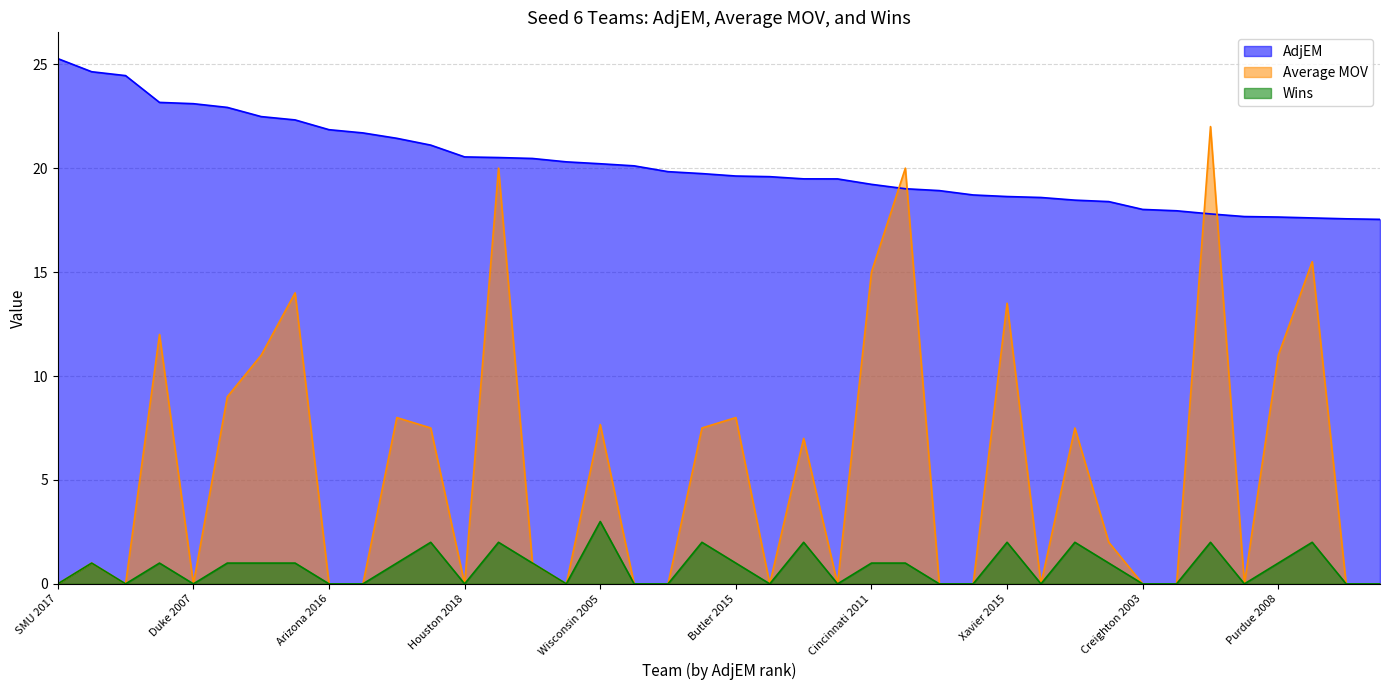

Reading right to left, what are all the values shown in this chart?

AdjEM: SMU 2015=17.5	Providence 2015=17.6	West Virginia 2006=17.6	Purdue 2008=17.6	Seton Hall 2016=17.7	Baylor 2014=17.8	Notre Dame 2010=17.9	Creighton 2003=18.0	UNC 2014=18.4	Vanderbilt 2004=18.5	Georgetown 2011=18.6	Xavier 2015=18.6	Florida 2018=18.7	TCU 2018=18.9	Louisville 2007=19.0	Cincinnati 2011=19.2	USC 2008=19.5	Xavier 2010=19.5	Creighton 2017=19.6	Butler 2015=19.6	Utah 2005=19.7	Gonzaga 2002=19.8	Marquette 2010=20.1	Wisconsin 2005=20.2	Notre Dame 2007=20.3	Marquette 2009=20.5	Arizona 2013=20.5	Houston 2018=20.5	Maryland 2003=21.1	Marquette 2008=21.4	Ohio State 2014=21.7	Arizona 2016=21.9	Cincinnati 2017=22.3	UNC 2004=22.5	Arizona State 2009=22.9	Duke 2007=23.1	Wisconsin 2004=23.2	West Virginia 2009=24.5	UCLA 2009=24.6	SMU 2017=25.3
Average MOV: SMU 2015=0.0	Providence 2015=0.0	West Virginia 2006=15.5	Purdue 2008=11.0	Seton Hall 2016=0.0	Baylor 2014=22.0	Notre Dame 2010=0.0	Creighton 2003=0.0	UNC 2014=2.0	Vanderbilt 2004=7.5	Georgetown 2011=0.0	Xavier 2015=13.5	Florida 2018=0.0	TCU 2018=0.0	Louisville 2007=20.0	Cincinnati 2011=15.0	USC 2008=0.0	Xavier 2010=7.0	Creighton 2017=0.0	Butler 2015=8.0	Utah 2005=7.5	Gonzaga 2002=0.0	Marquette 2010=0.0	Wisconsin 2005=7.7	Notre Dame 2007=0.0	Marquette 2009=1.0	Arizona 2013=20.0	Houston 2018=0.0	Maryland 2003=7.5	Marquette 2008=8.0	Ohio State 2014=0.0	Arizona 2016=0.0	Cincinnati 2017=14.0	UNC 2004=11.0	Arizona State 2009=9.0	Duke 2007=0.0	Wisconsin 2004=12.0	West Virginia 2009=0.0	UCLA 2009=1.0	SMU 2017=0.0
Wins: SMU 2015=0.0	Providence 2015=0.0	West Virginia 2006=2.0	Purdue 2008=1.0	Seton Hall 2016=0.0	Baylor 2014=2.0	Notre Dame 2010=0.0	Creighton 2003=0.0	UNC 2014=1.0	Vanderbilt 2004=2.0	Georgetown 2011=0.0	Xavier 2015=2.0	Florida 2018=0.0	TCU 2018=0.0	Louisville 2007=1.0	Cincinnati 2011=1.0	USC 2008=0.0	Xavier 2010=2.0	Creighton 2017=0.0	Butler 2015=1.0	Utah 2005=2.0	Gonzaga 2002=0.0	Marquette 2010=0.0	Wisconsin 2005=3.0	Notre Dame 2007=0.0	Marquette 2009=1.0	Arizona 2013=2.0	Houston 2018=0.0	Maryland 2003=2.0	Marquette 2008=1.0	Ohio State 2014=0.0	Arizona 2016=0.0	Cincinnati 2017=1.0	UNC 2004=1.0	Arizona State 2009=1.0	Duke 2007=0.0	Wisconsin 2004=1.0	West Virginia 2009=0.0	UCLA 2009=1.0	SMU 2017=0.0